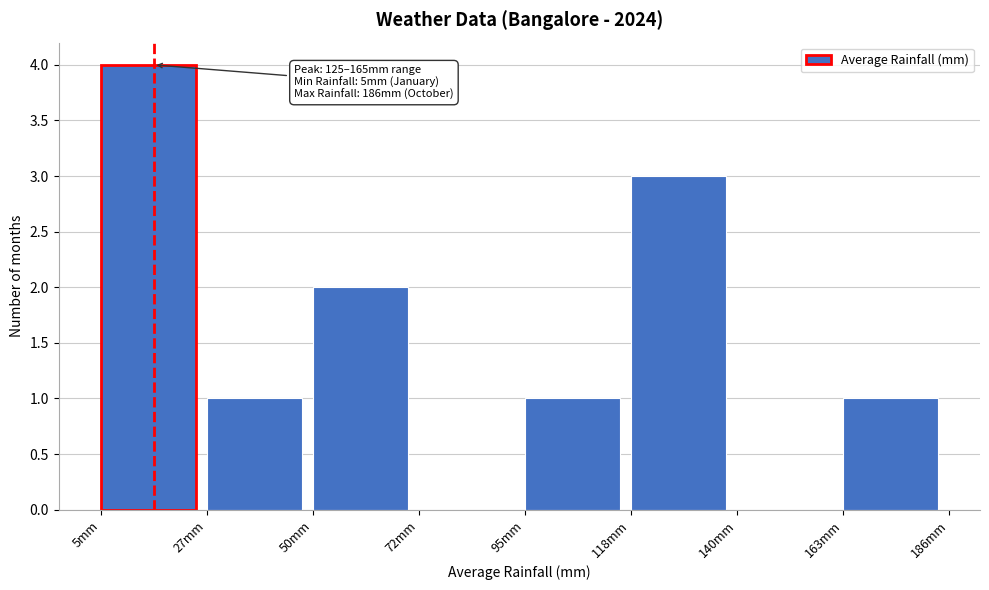

Which range on the x-axis has the tallest bar?

5 to 30